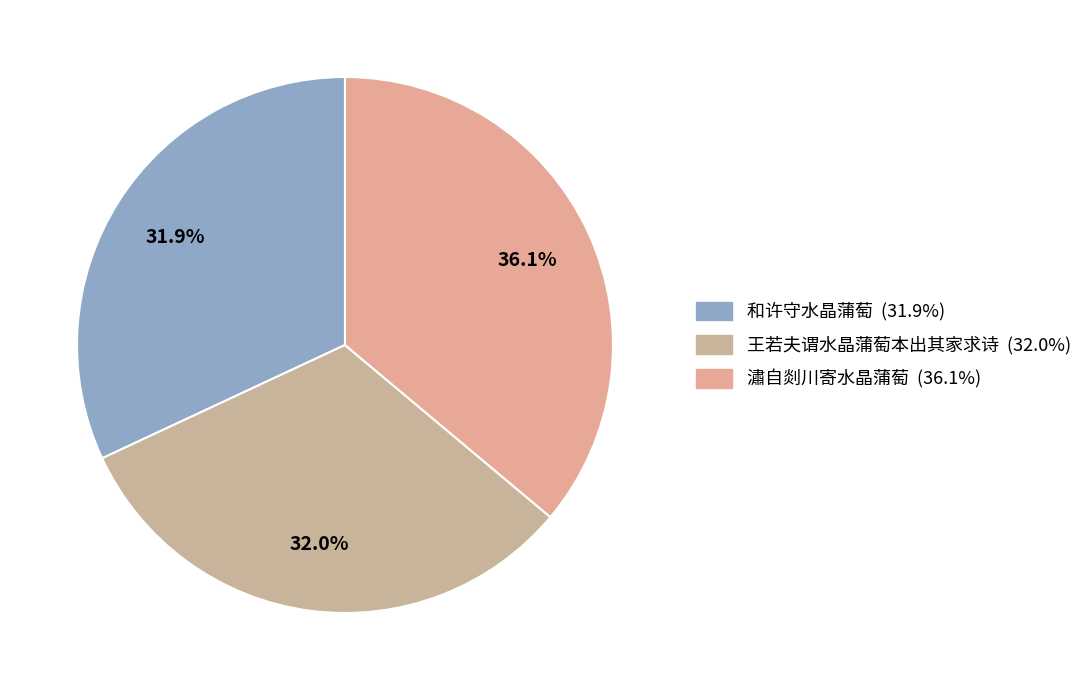

To the nearest percent, what is the difference between the 和许守水晶蒲萄 and 王若夫谓水晶蒲萄本出其家求诗 slice percentages?

0%